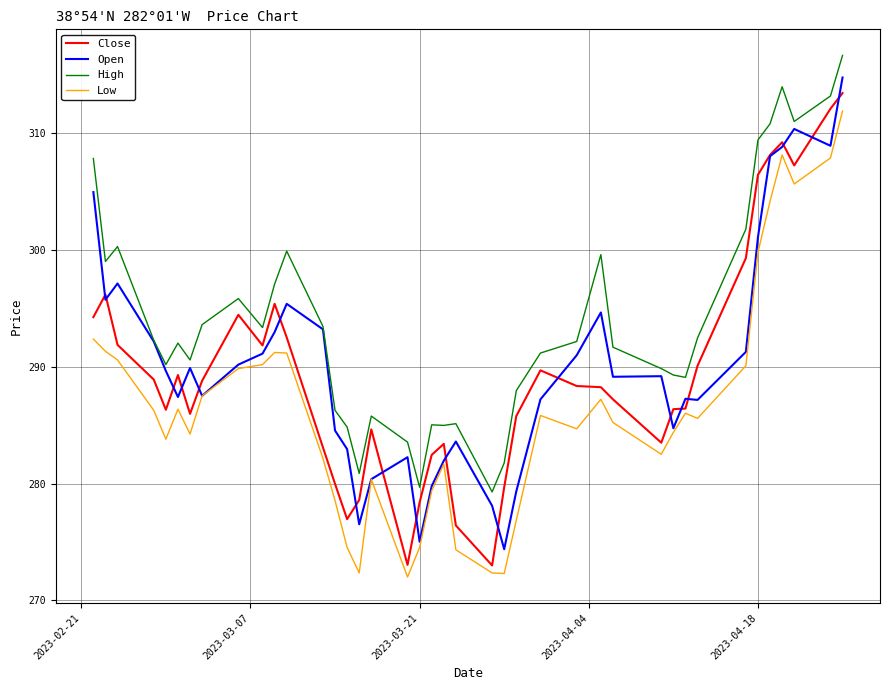

Which series has the largest total across all categories?

High